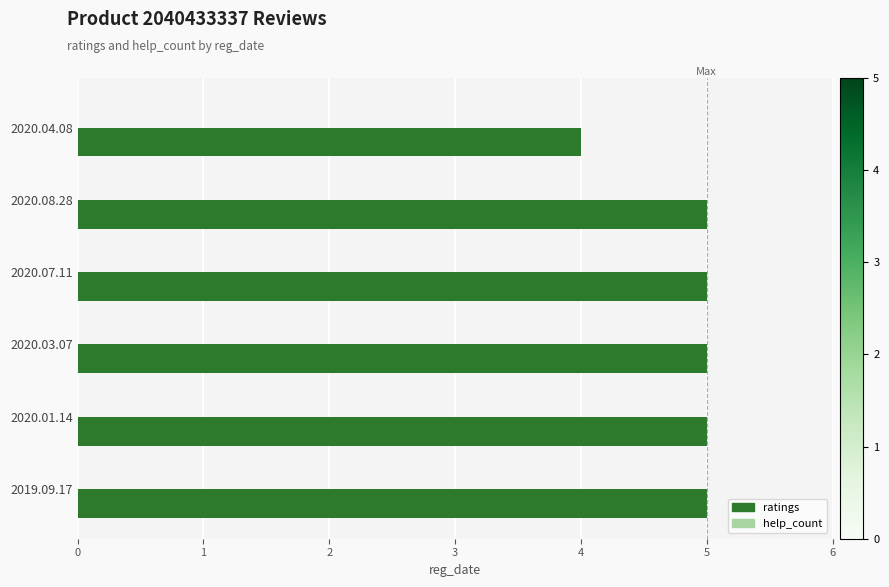

What is the value of the 2nd bar from the top?

5